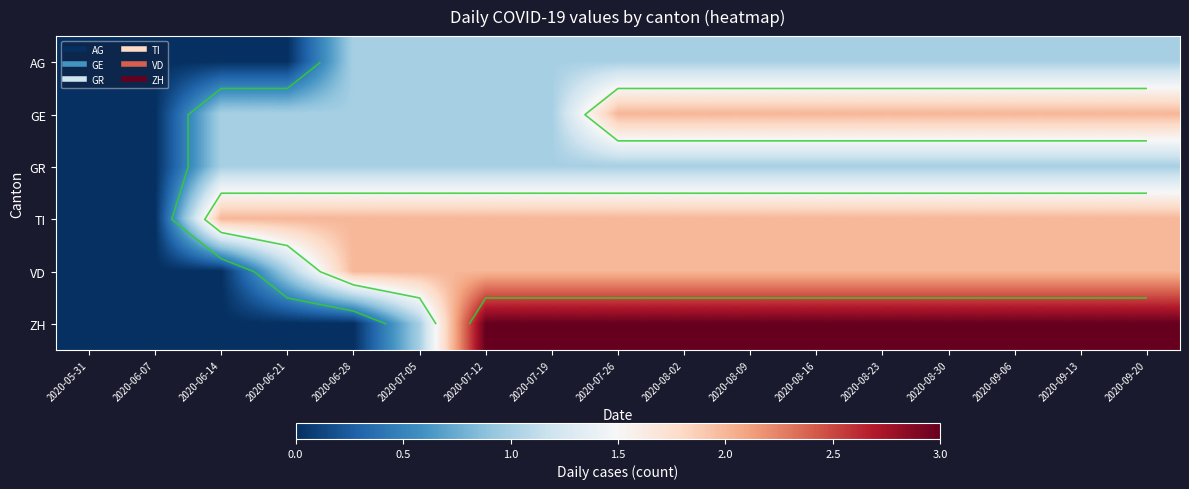

List the series in order of their peak value, lowest first.

AG, GR, GE, TI, VD, ZH